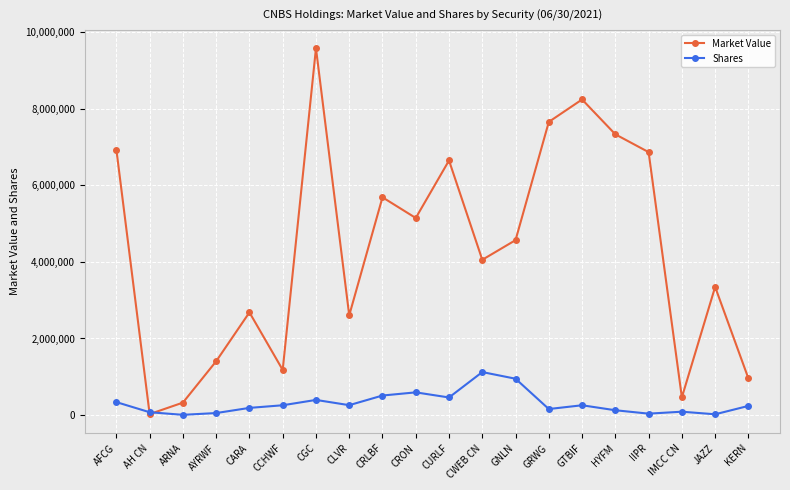

How many values in the Shares series are below 254544?

10